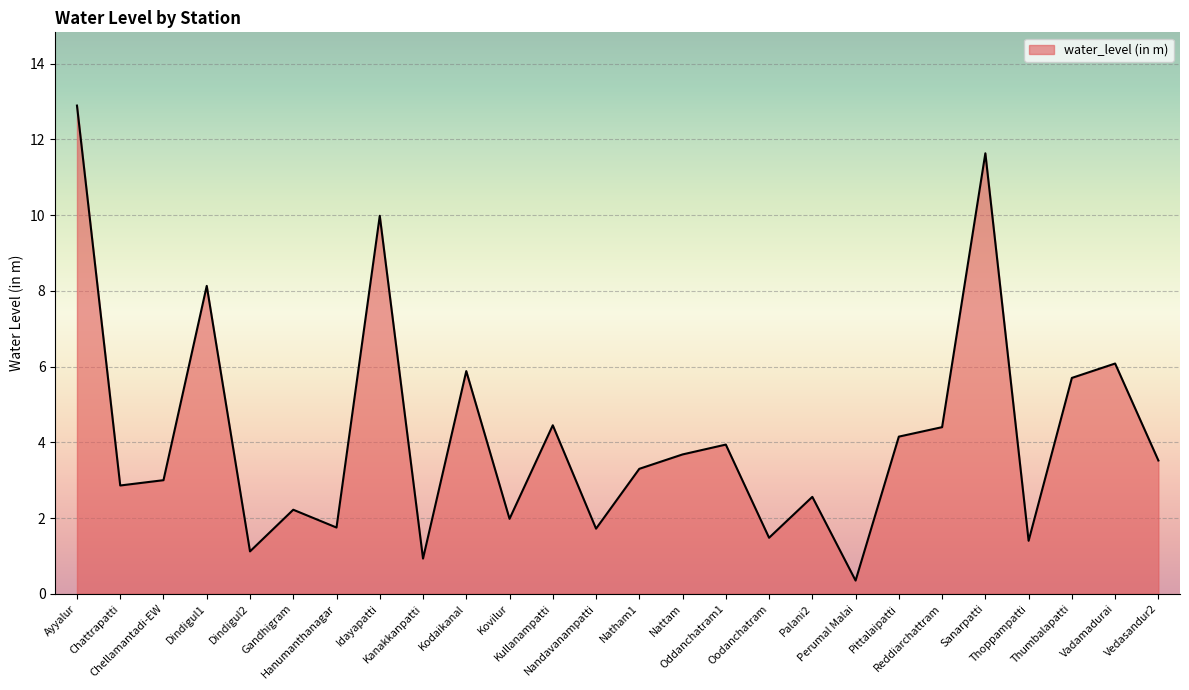

True or false: the data has more than 0 interior local peaks.

True